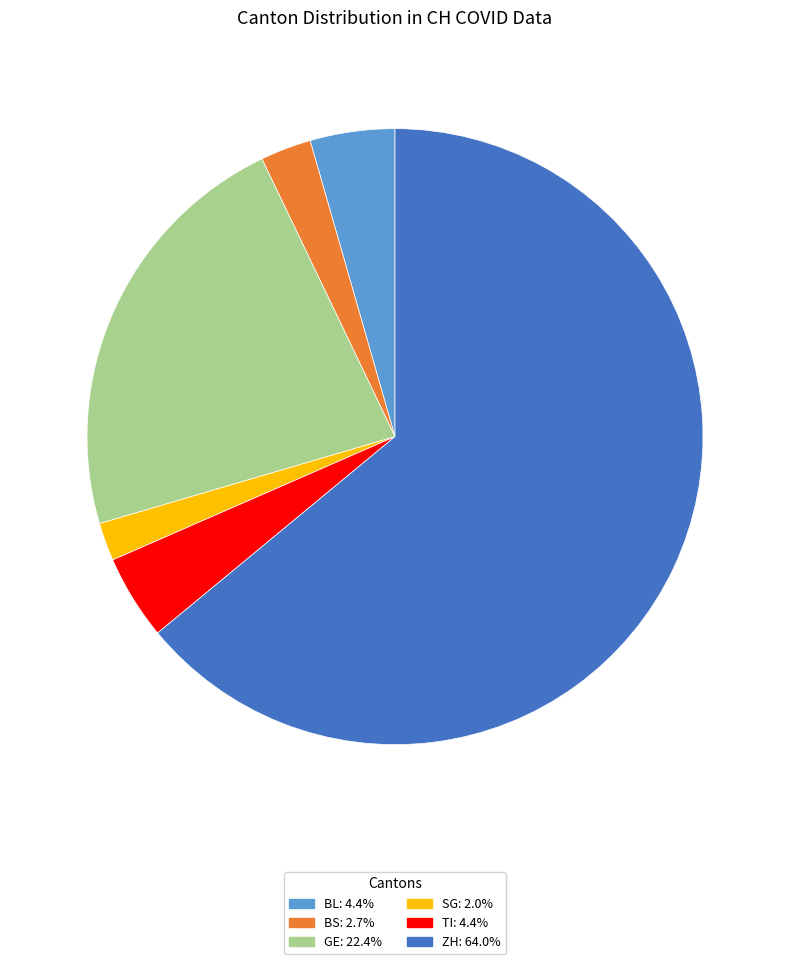

How many segments does this pie chart have?

6